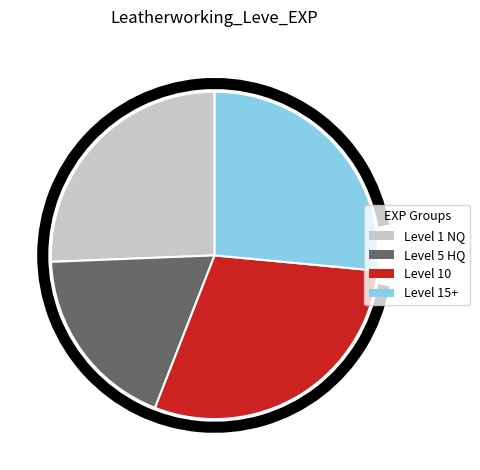

What is the smallest slice in the pie chart?

Level 5 HQ